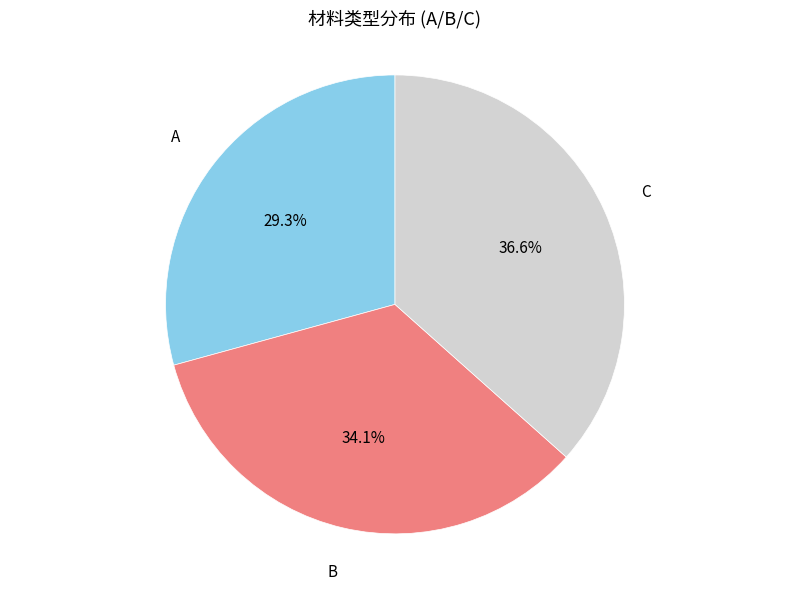

To the nearest percent, what is the average slice percentage?

33%